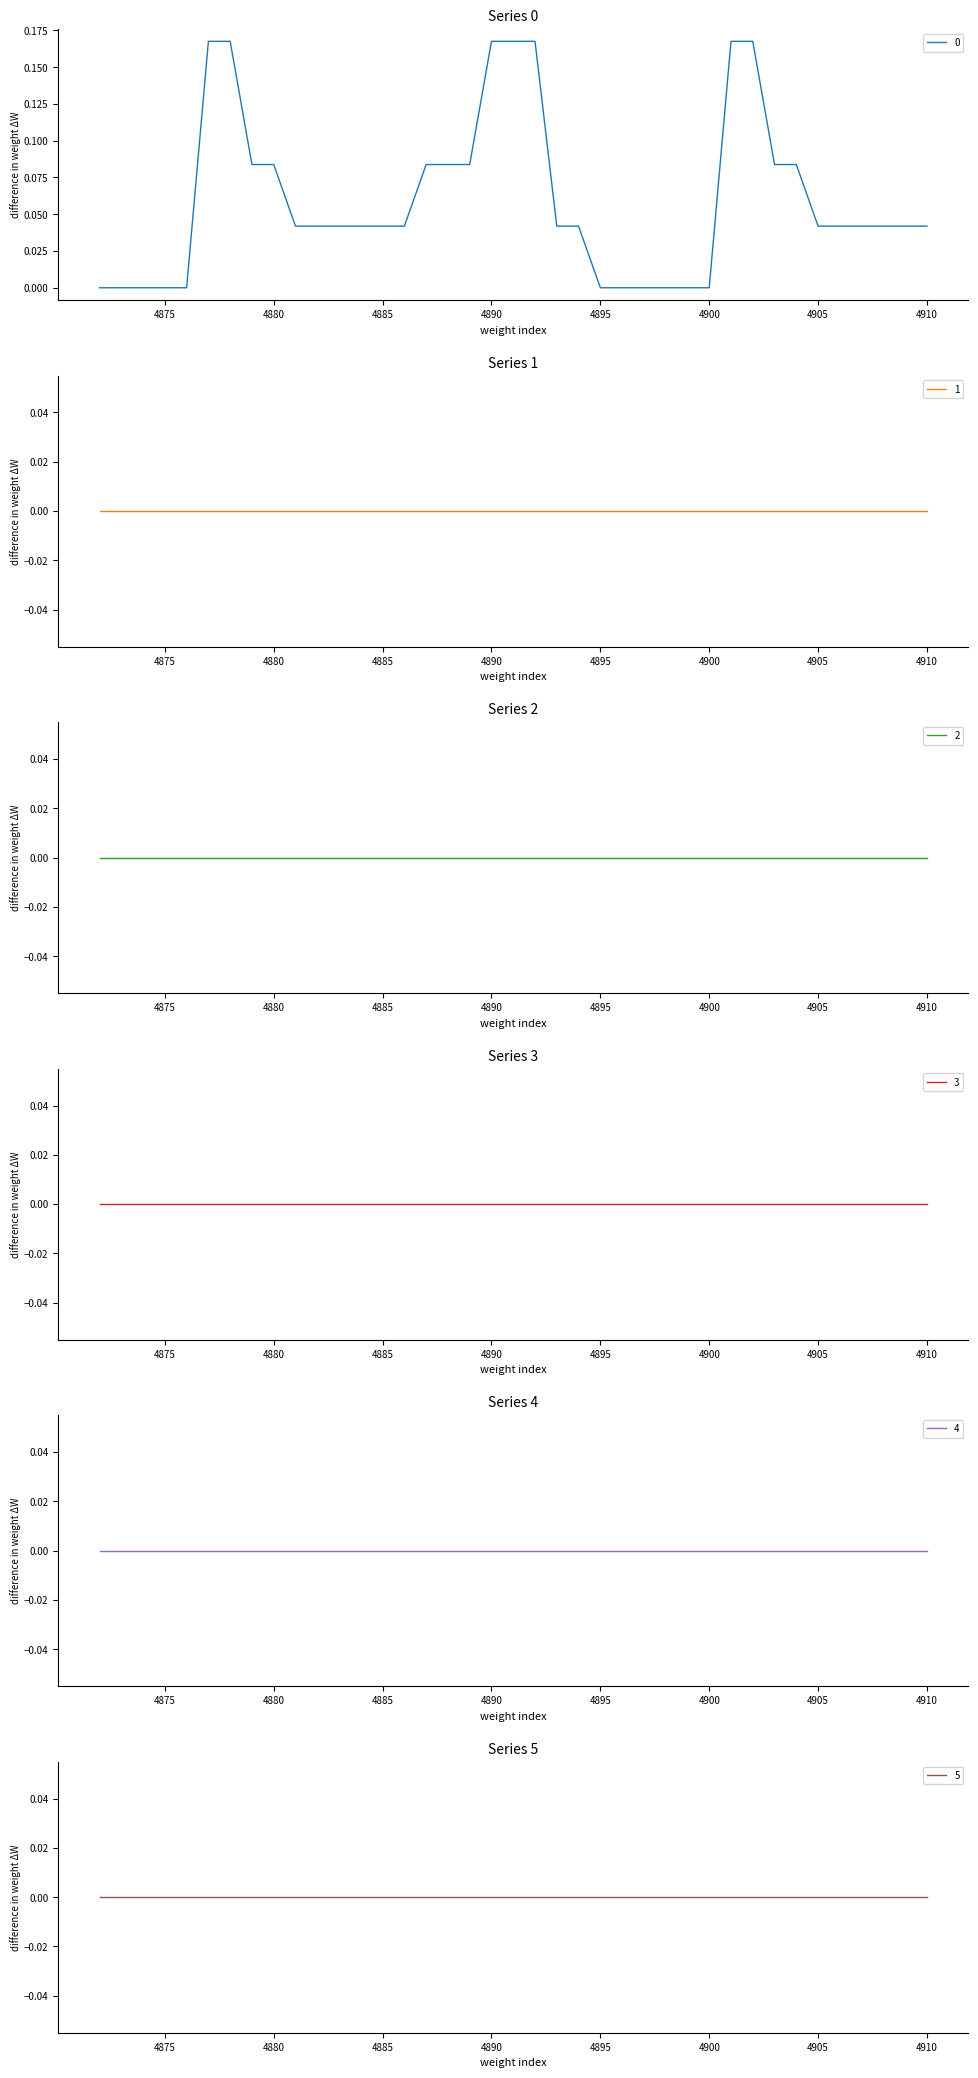

What is the highest value of the 0 series?

0.2